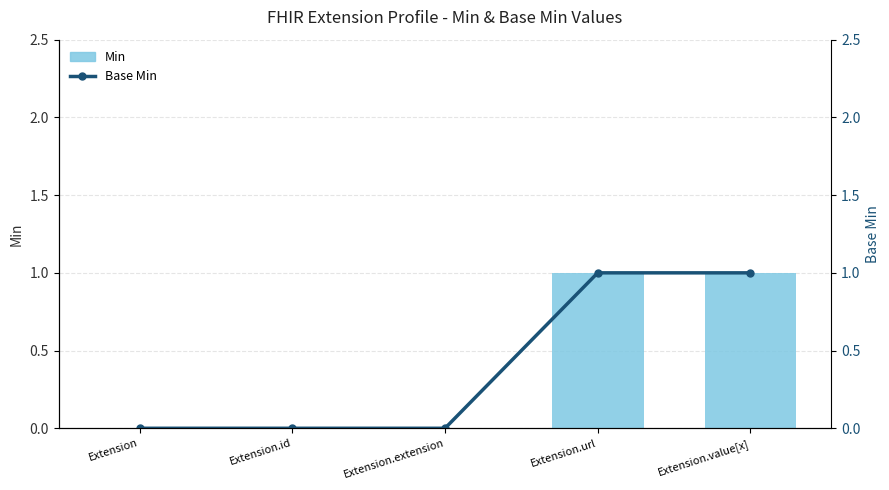

Count the Base Min values in the range 0 to 1.

5